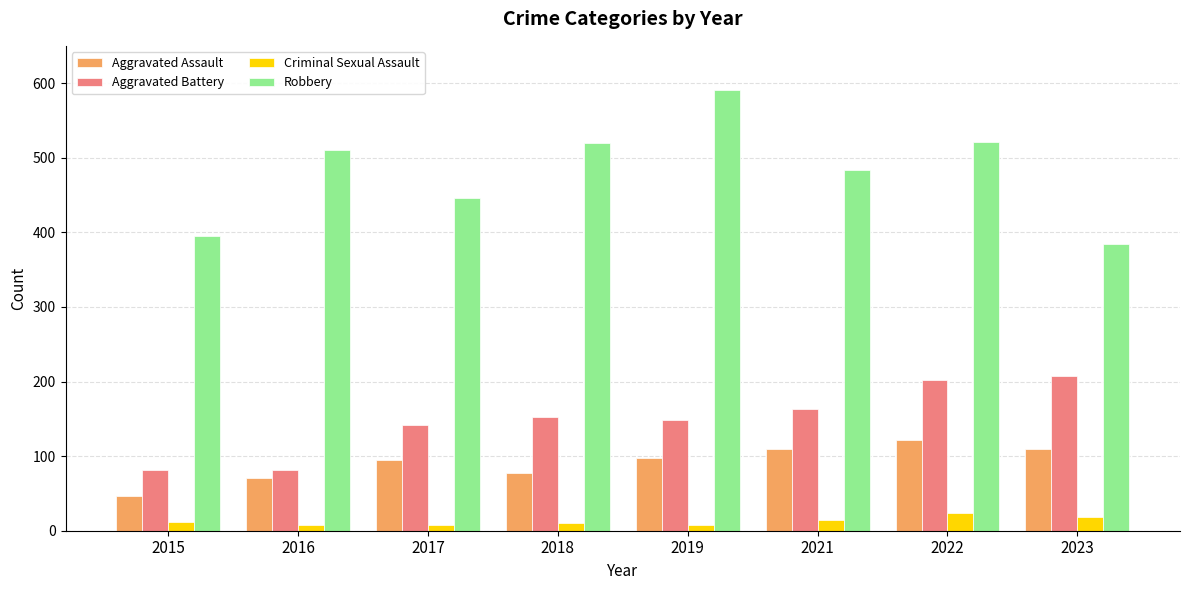

What is the value of the Robbery bar at the 2nd from the left?

510